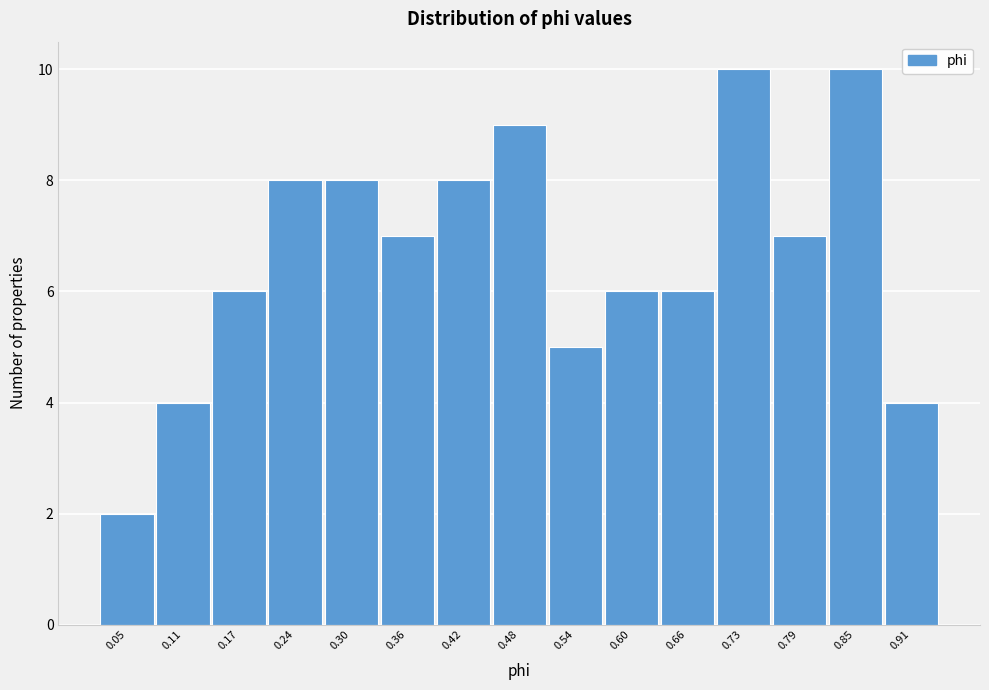

Reading left to right, transcribe this chart: for each bar, give the range it covers on the x-axis and its height. Neither the bar edges nor the heights are printed on the chart, so give them approximately, as read against the axes.

0.02 to 0.08: 2
0.08 to 0.14: 4
0.14 to 0.21: 6
0.21 to 0.27: 8
0.27 to 0.33: 8
0.33 to 0.39: 7
0.39 to 0.45: 8
0.45 to 0.51: 9
0.51 to 0.57: 5
0.57 to 0.63: 6
0.63 to 0.70: 6
0.70 to 0.76: 10
0.76 to 0.82: 7
0.82 to 0.88: 10
0.88 to 0.94: 4